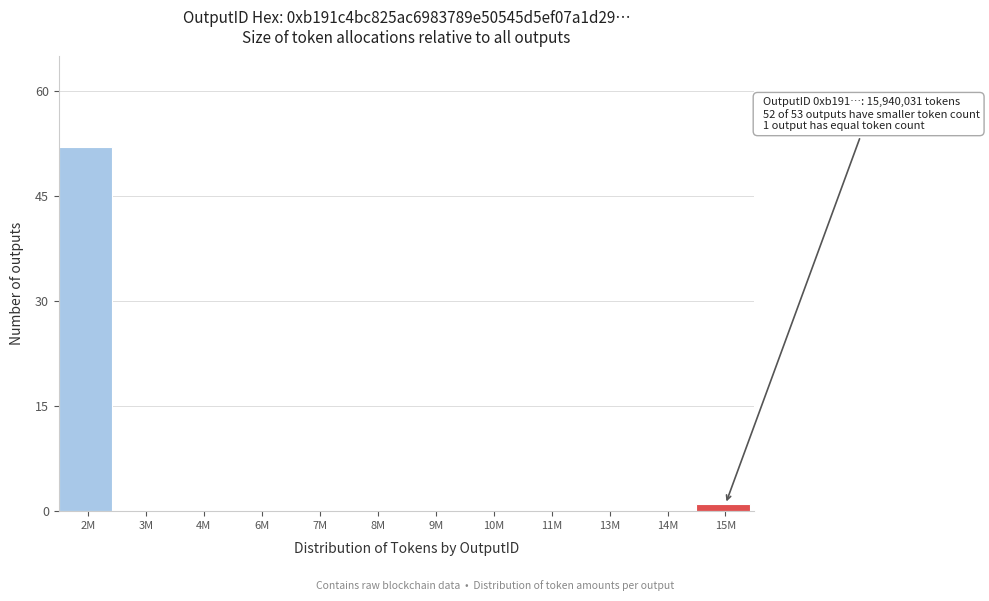

Reading left to right, transcribe all the data shown in this chart.

2M=52	3M=0	4M=0	6M=0	7M=0	8M=0	9M=0	10M=0	11M=0	13M=0	14M=0	15M=1